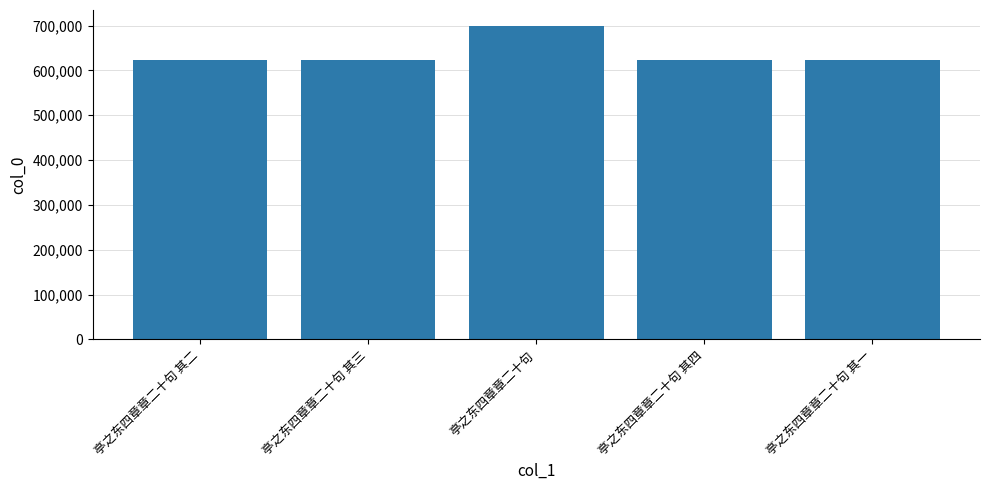

The chart shows a value of 368242 at 亭之东四章章二十句 其三. True or false?

False